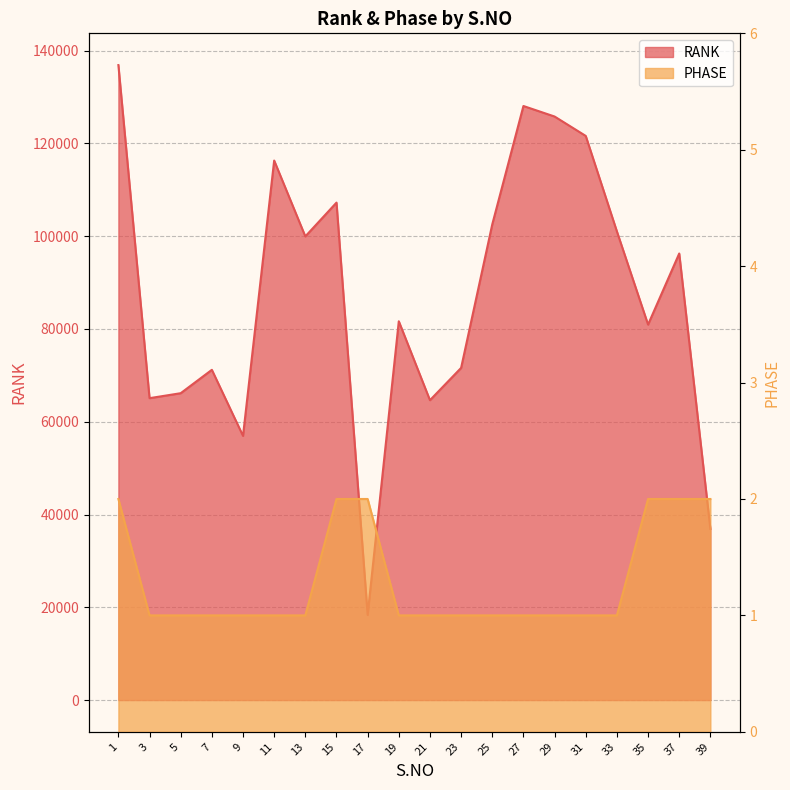

True or false: PHASE and RANK intersect in this chart.

False